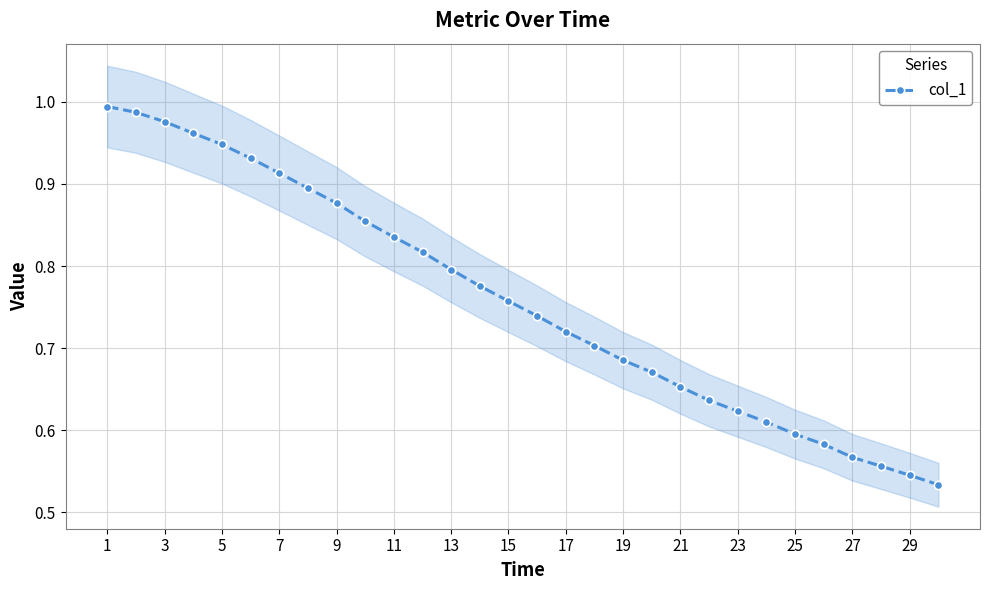

Does the chart have visible grid lines?

Yes